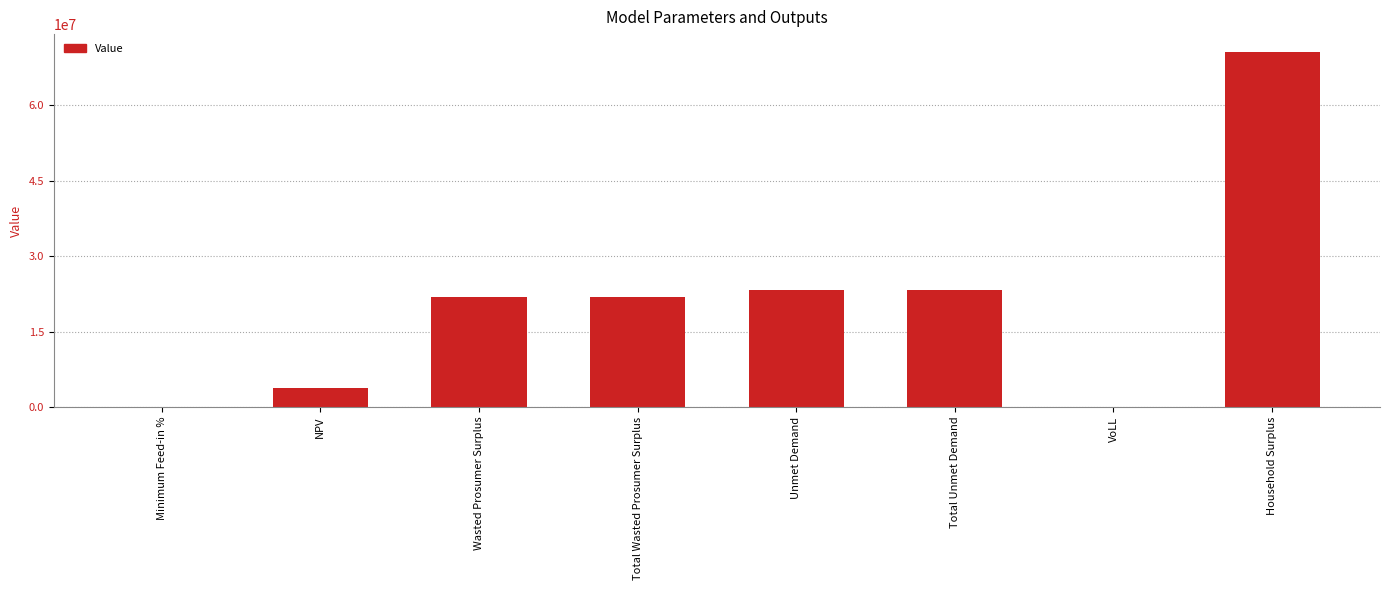

What is the maximum value shown in the chart?

70558467.5